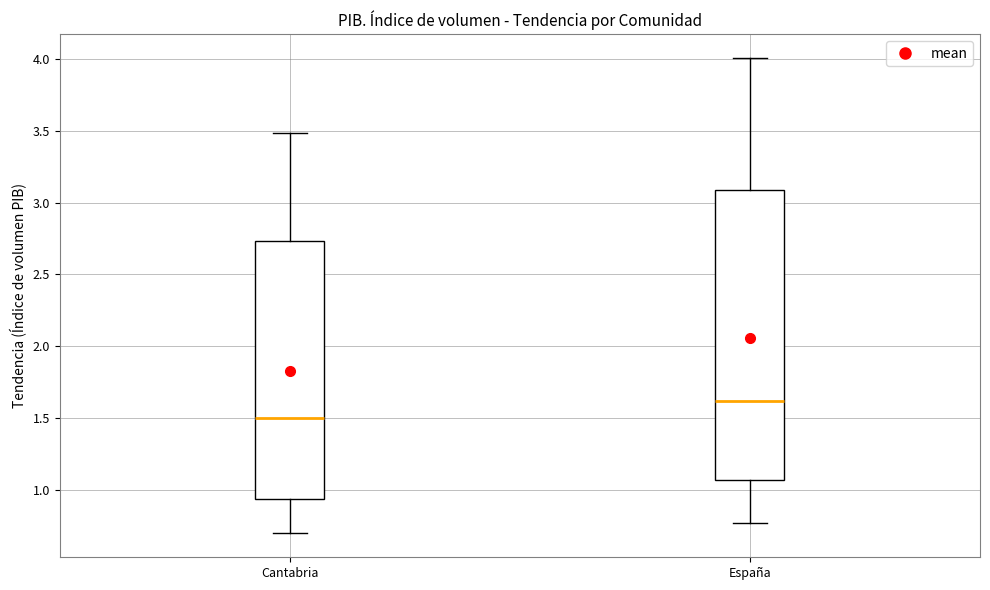

Which box is the tallest, from its lower edge to its upper edge?

España